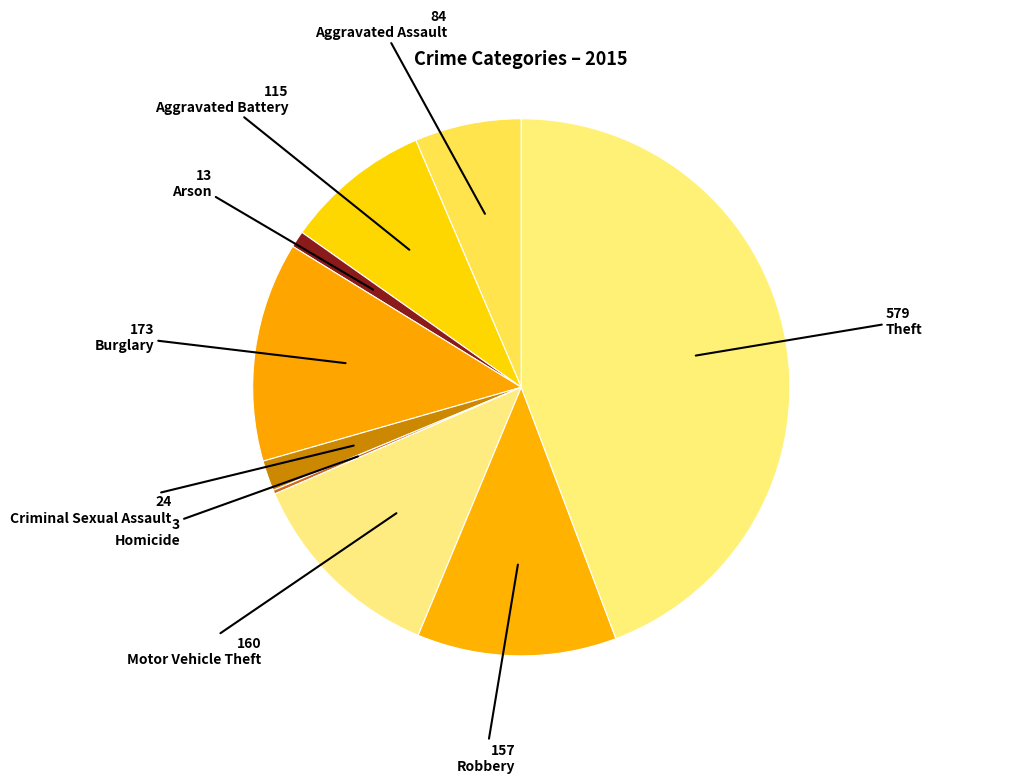

Is there a majority slice in this chart?

No